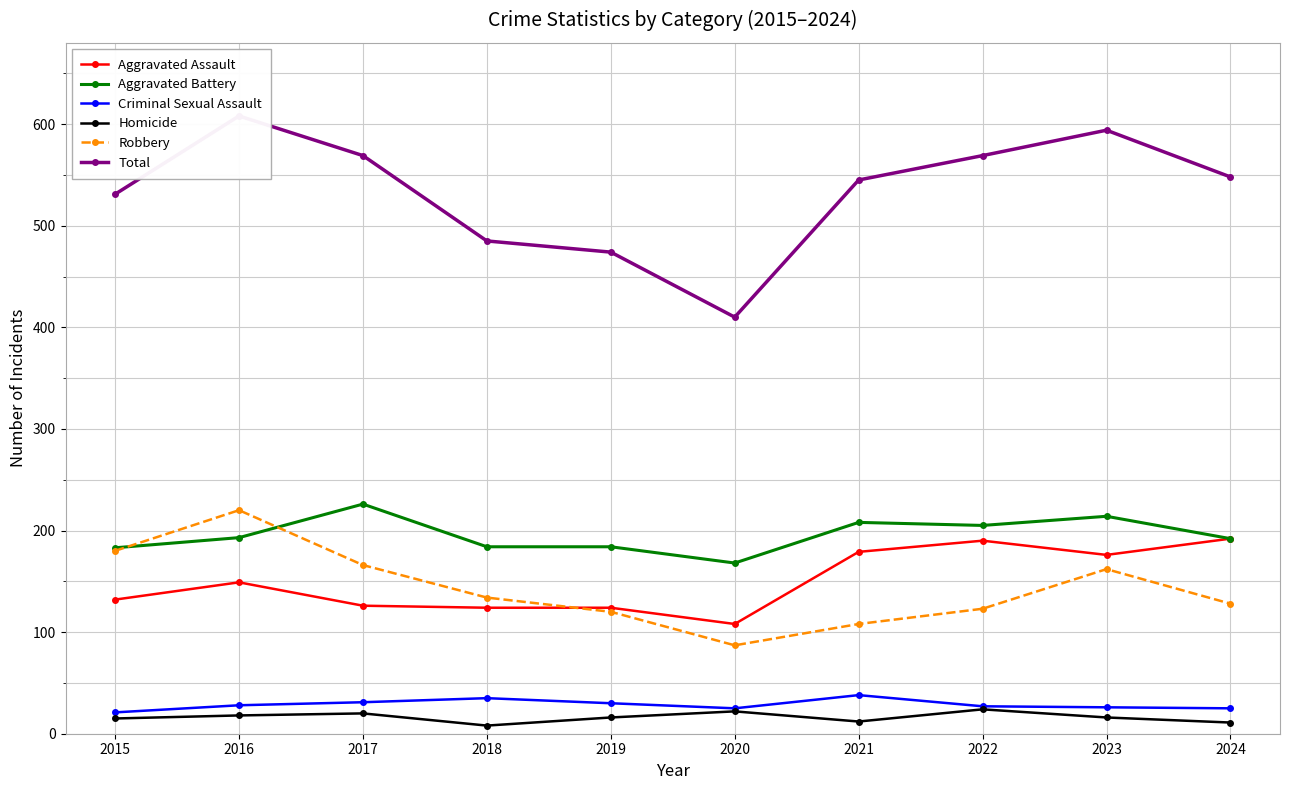

Is it true that Criminal Sexual Assault equals 24 at 2021?

False